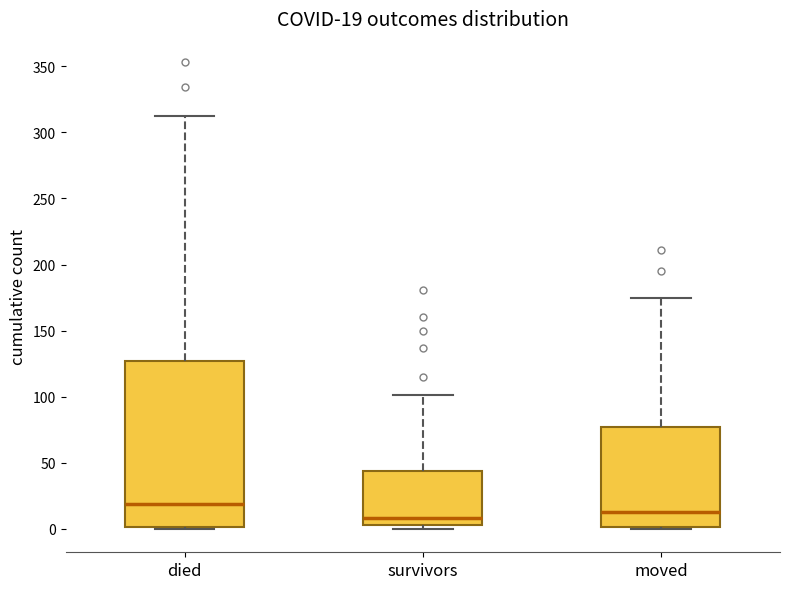

Which box is the tallest, from its lower edge to its upper edge?

died